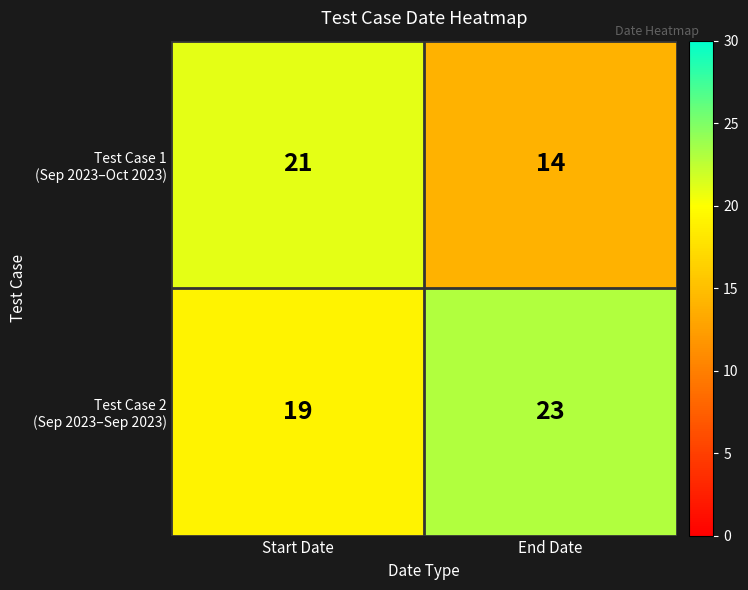

At which category is the sum across all series the highest?

Start Date